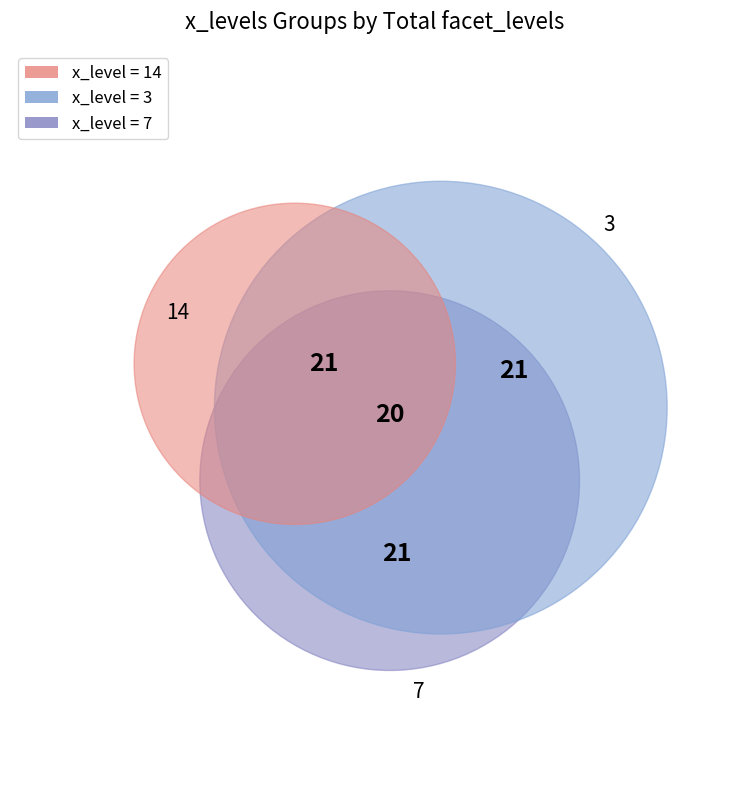

What percentage is the 7 slice, to the nearest percent?

14%